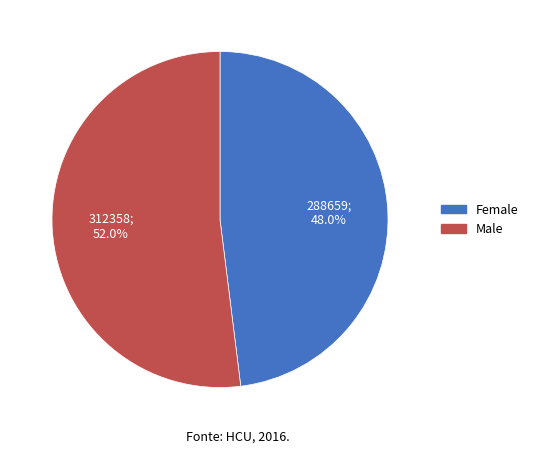

Rank the categories by value from lowest to highest.

Female, Male